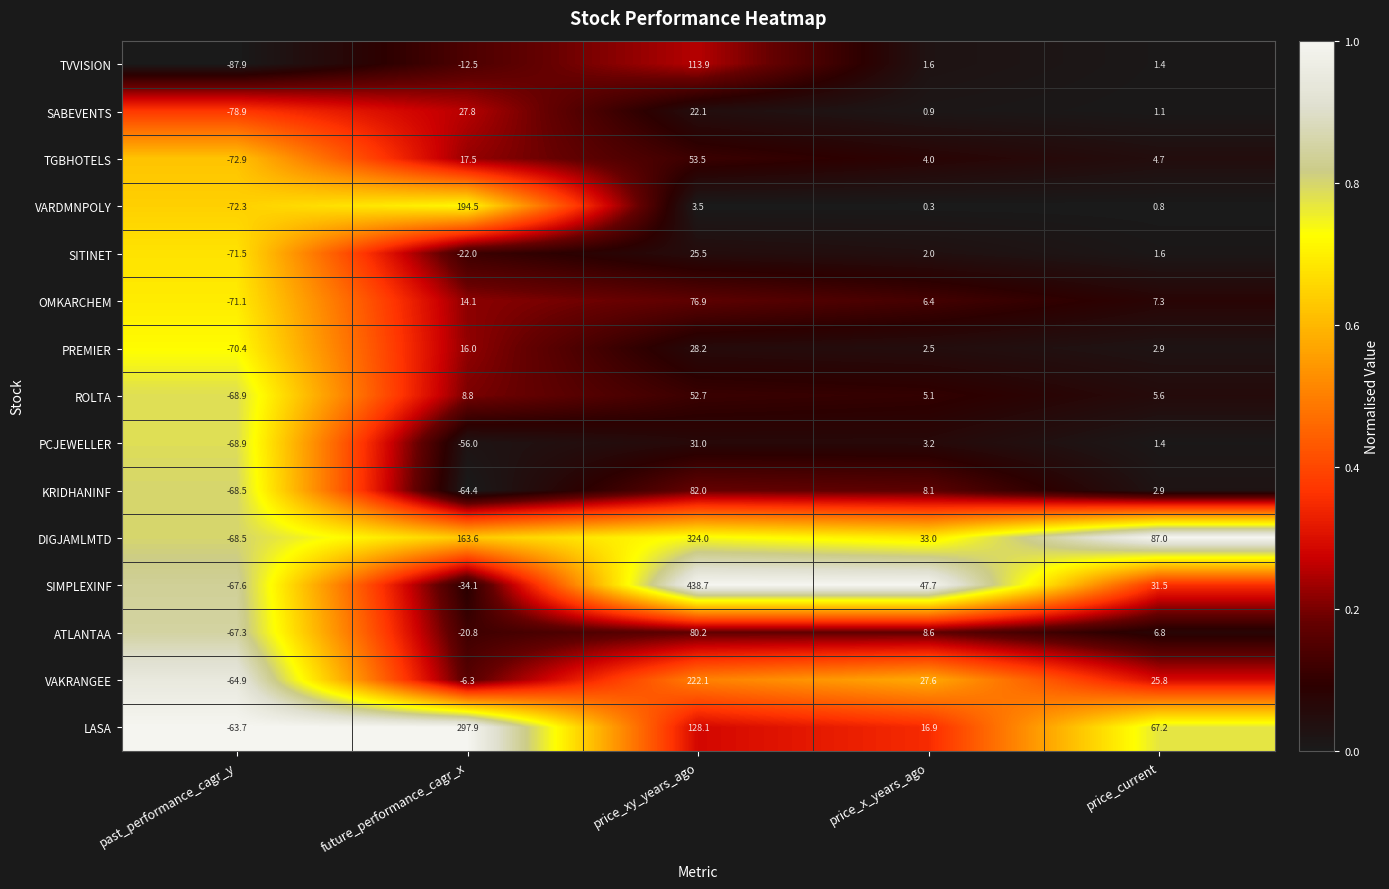

The SIMPLEXINF series shows 8.4 at price_current. True or false?

False